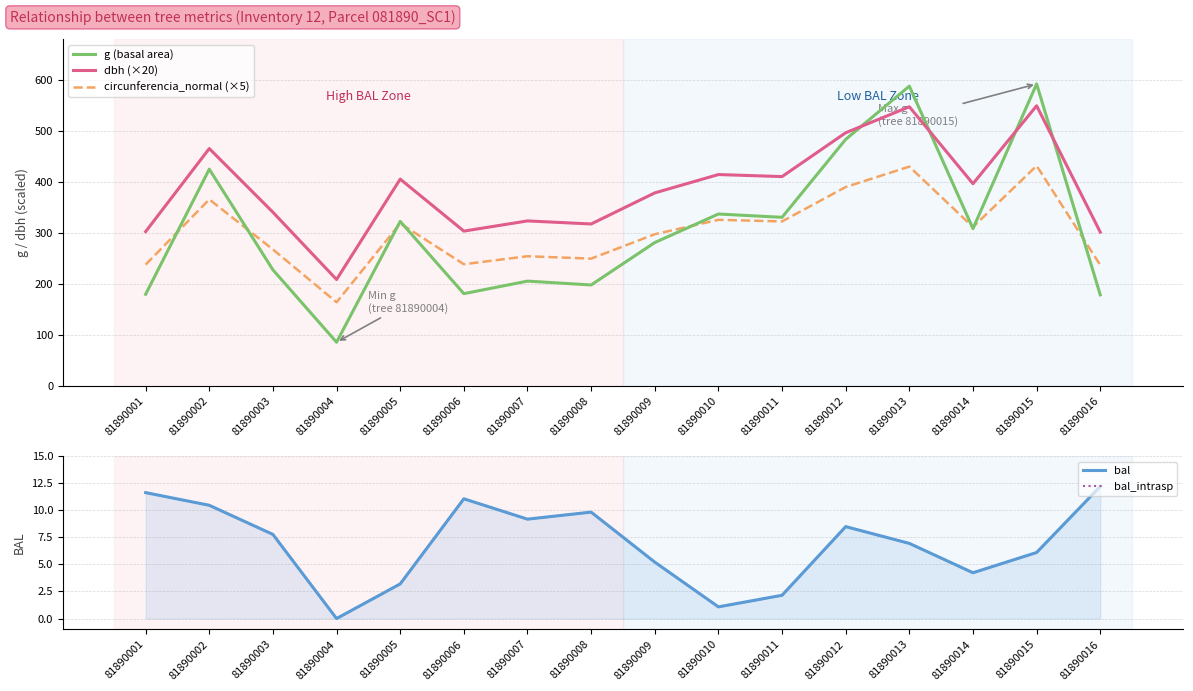

True or false: circunferencia_normal (×5) and dbh (×20) cross at least once.

False